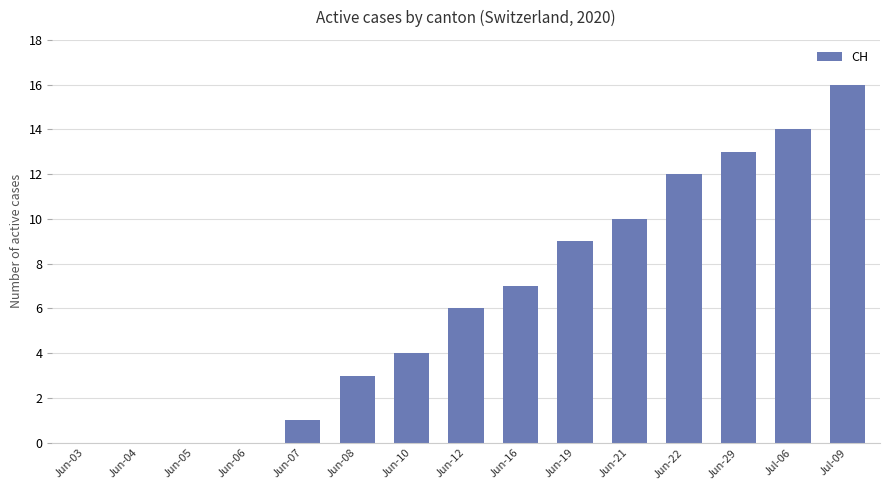

Count the number of data series in this chart.

1